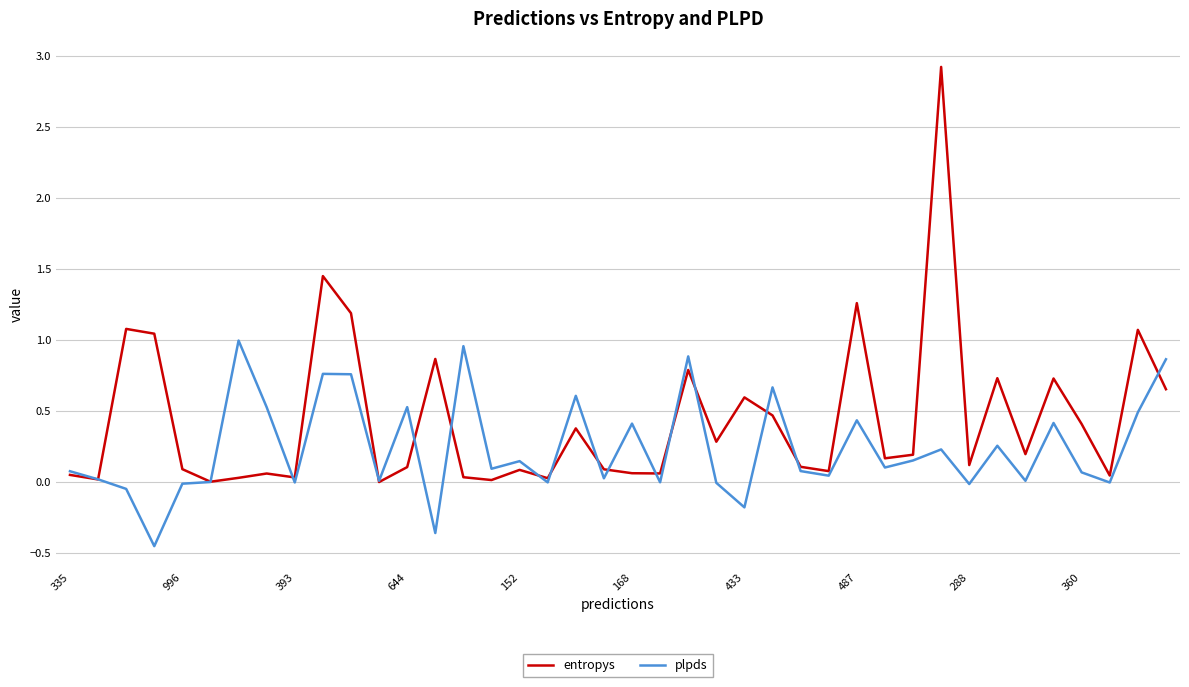

Rank the series by their average value, from lowest to highest.

plpds, entropys